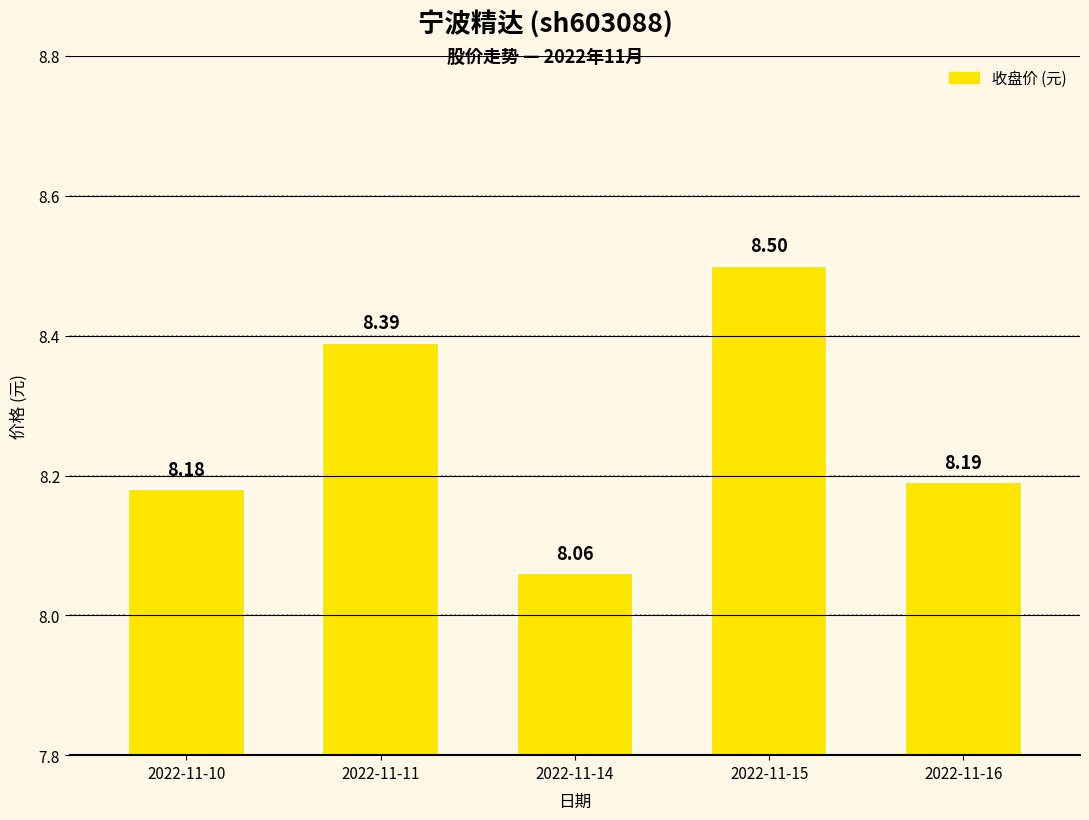

What is the difference between the maximum and minimum values?

0.4